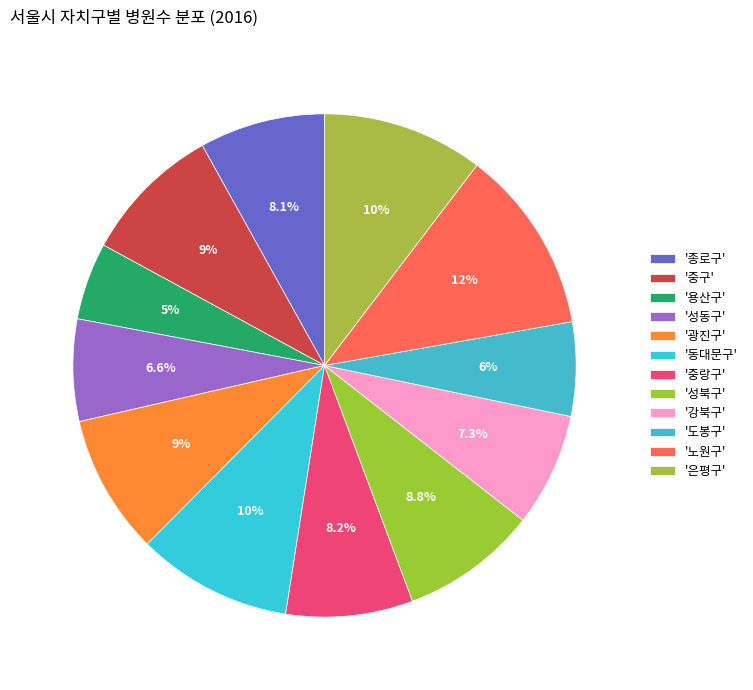

How many segments does this pie chart have?

12